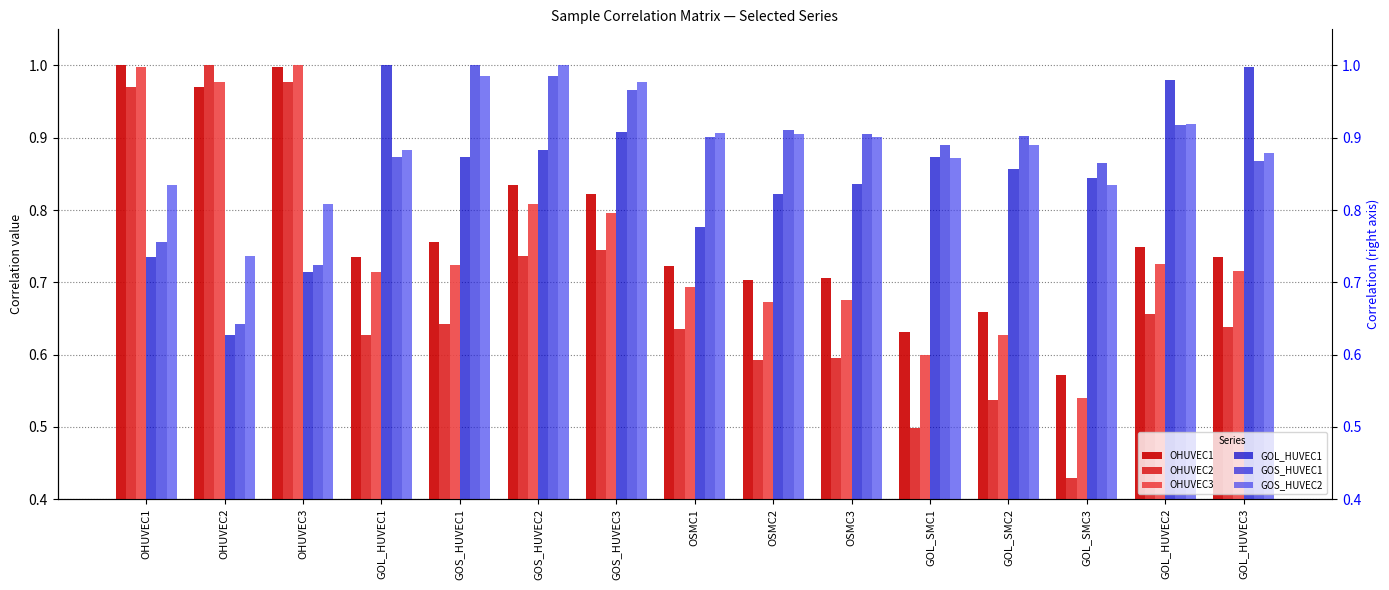

Which series has the largest total across all categories?

GOS_HUVEC2